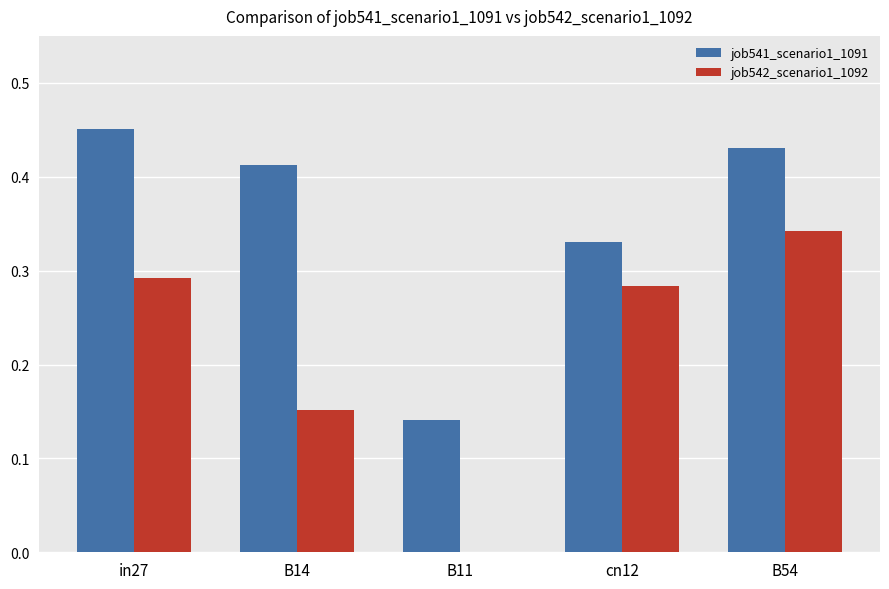

Which series has the largest total across all categories?

job541_scenario1_1091